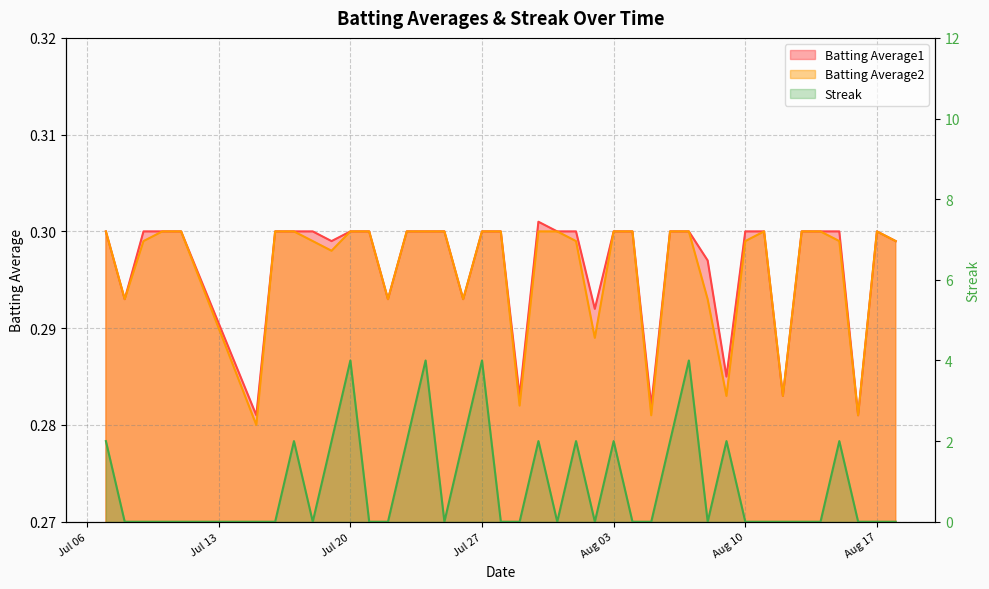

In Batting Average2, how many points are lower than both neighbors (excluding endpoints)?

11